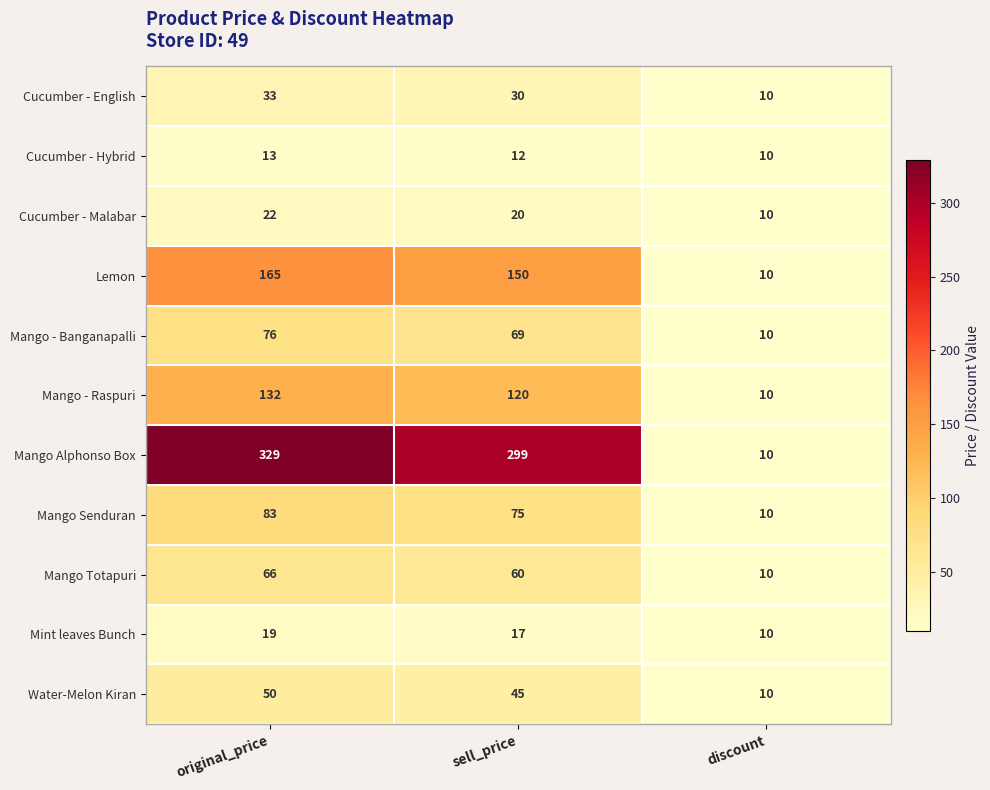

Rank the series by their maximum value, from lowest to highest.

Cucumber - Hybrid, Mint leaves Bunch, Cucumber - Malabar, Cucumber - English, Water-Melon Kiran, Mango Totapuri, Mango - Banganapalli, Mango Senduran, Mango - Raspuri, Lemon, Mango Alphonso Box